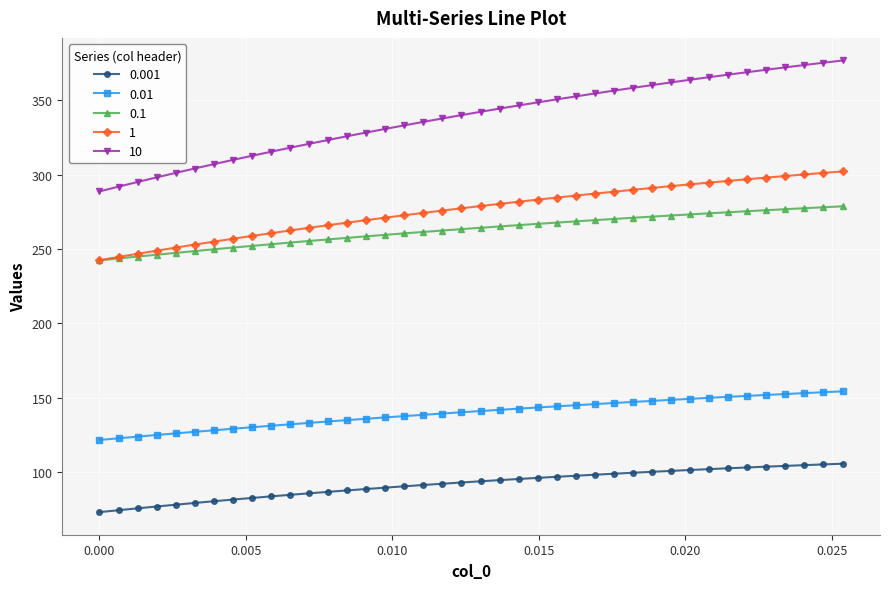

What is the minimum value shown in the chart?

73.1